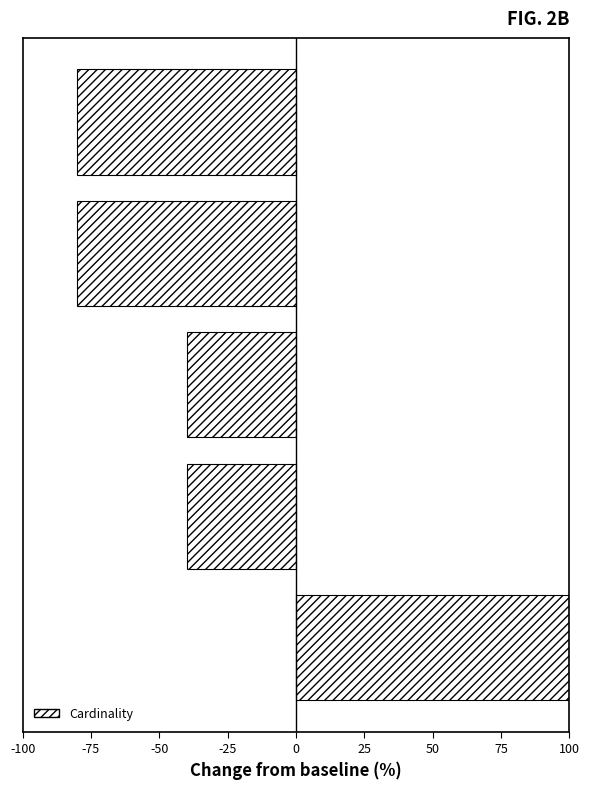

What is the maximum value shown in the chart?

100